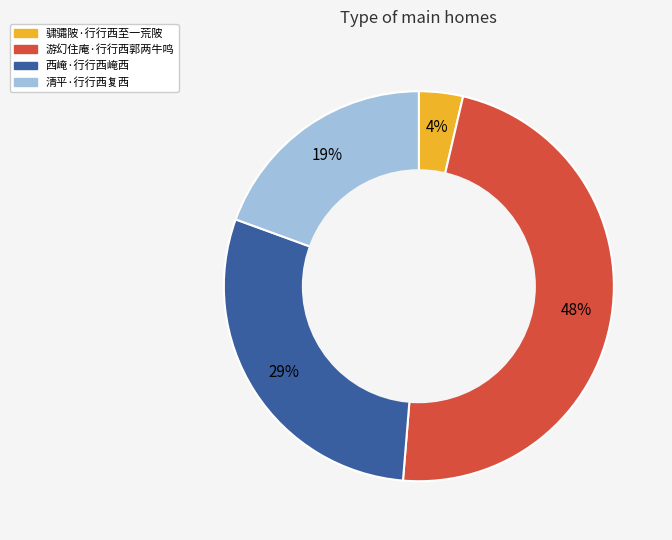

To the nearest percent, what is the combined percentage of 西崦·行行西崦西 and 游幻住庵·行行西郭两牛鸣?

77%